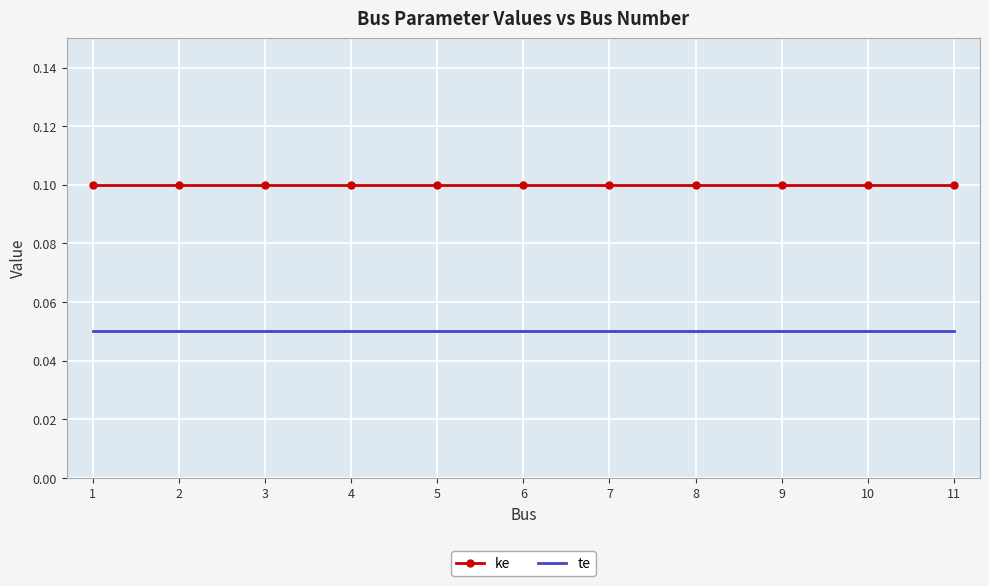

Is the value of te at 7 greater than the value of ke at 2?

No